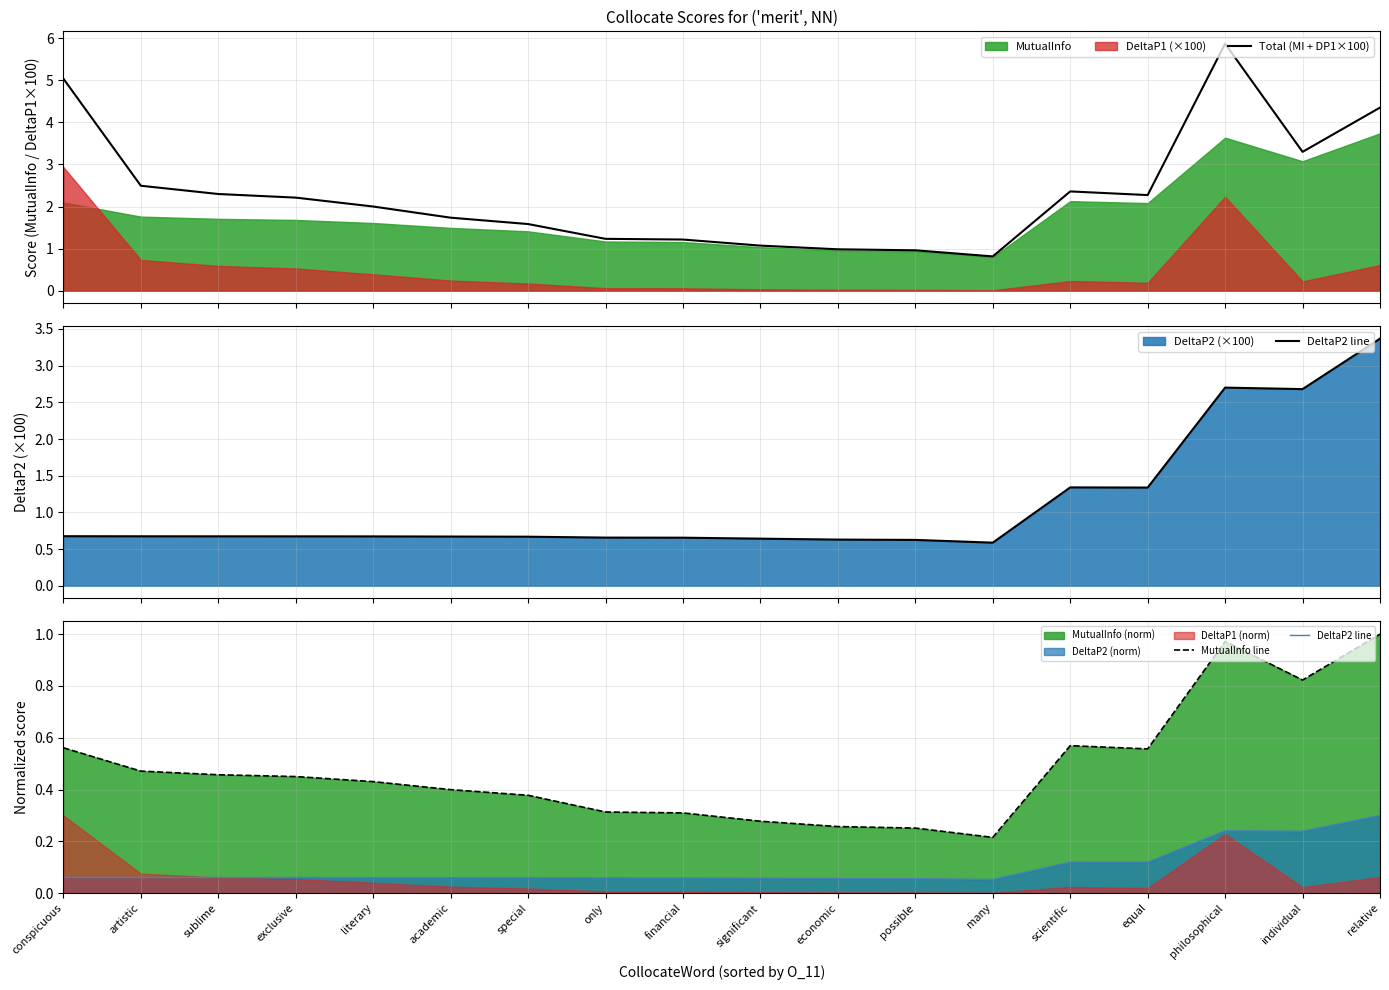

In Total (MI + DP1×100), how many points are lower than both neighbors (excluding endpoints)?

3